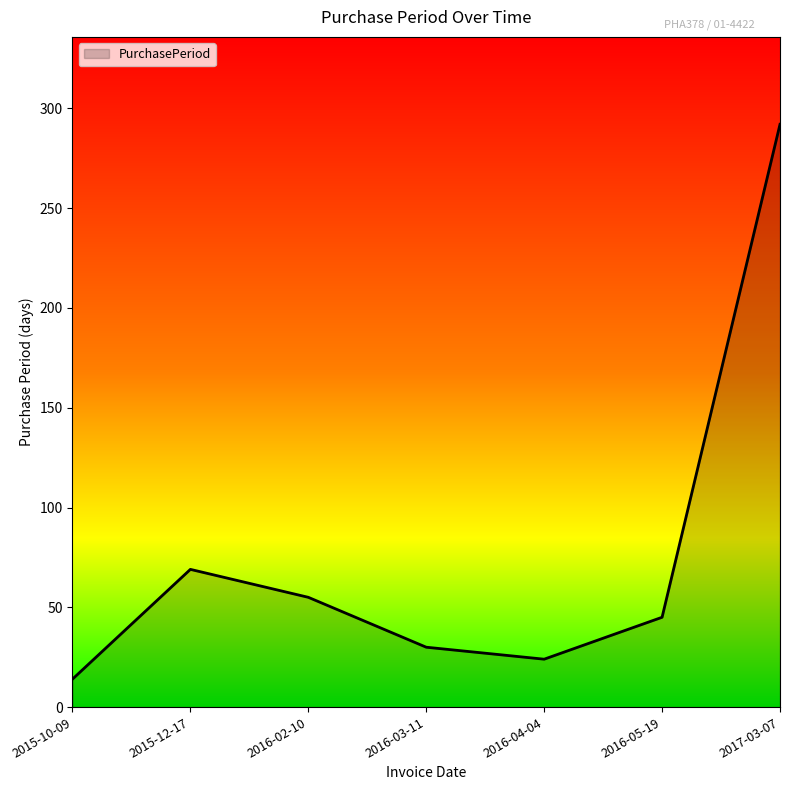

Reading left to right, extract all data points from this chart.

14	69	55	30	24	45	292